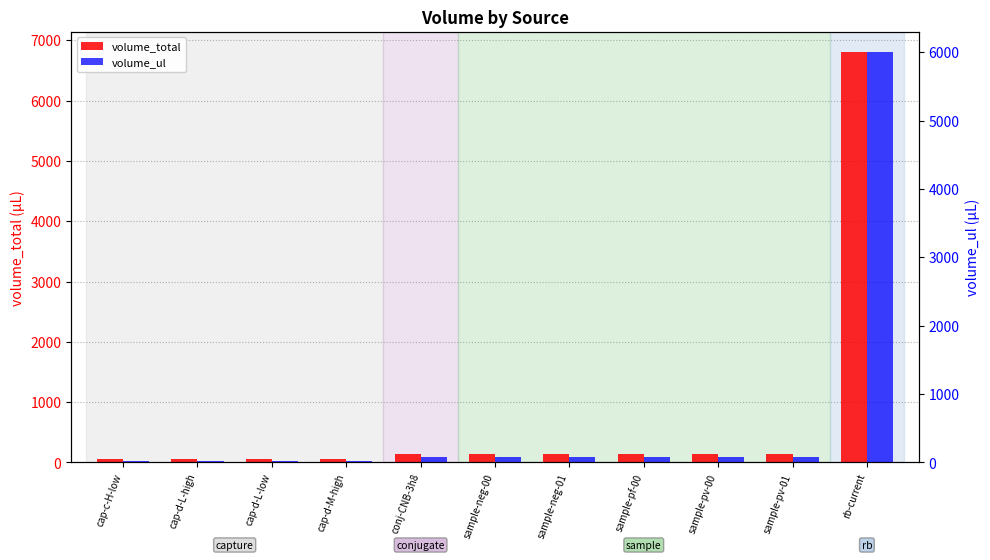

Which series has the widest spread of values?

volume_total